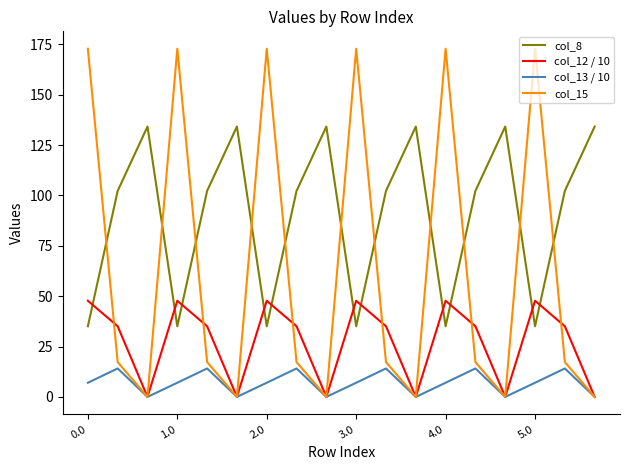

True or false: col_8 and col_13 / 10 intersect in this chart.

False